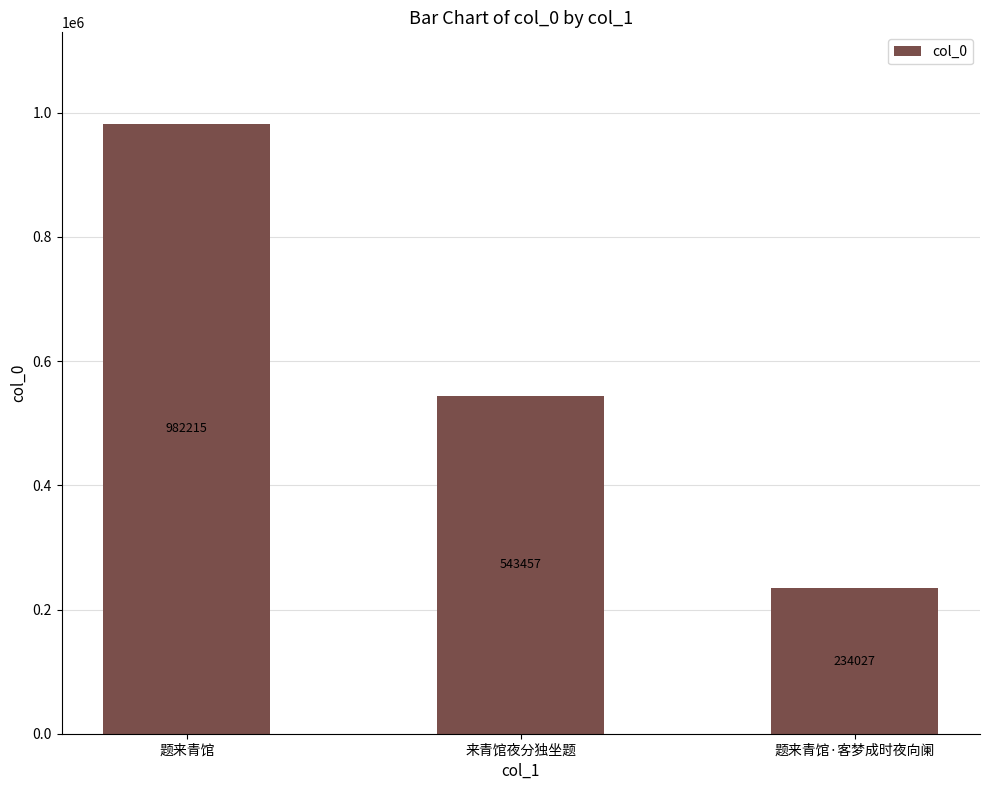

Reading left to right, transcribe all the data shown in this chart.

982215	543457	234027